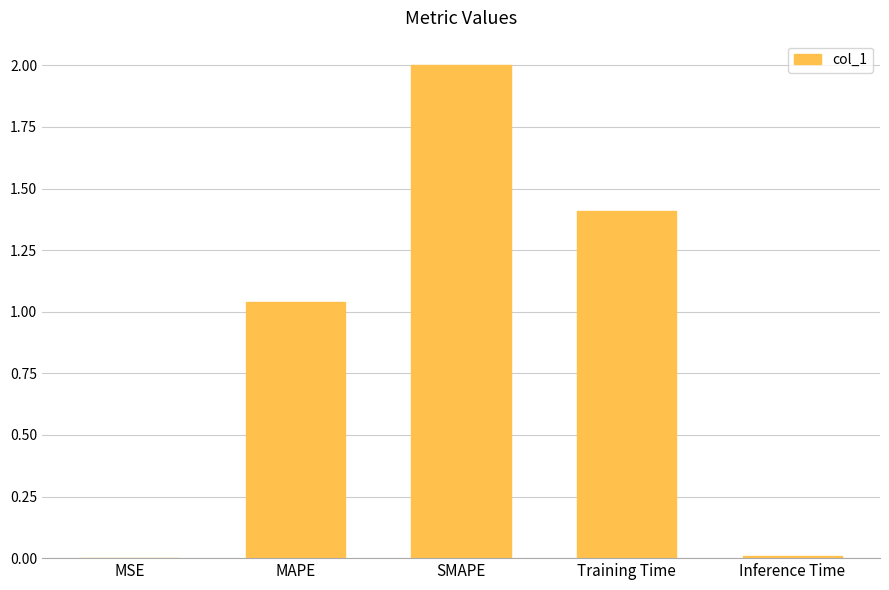

What is the sum of the values at SMAPE and Training Time?

3.4